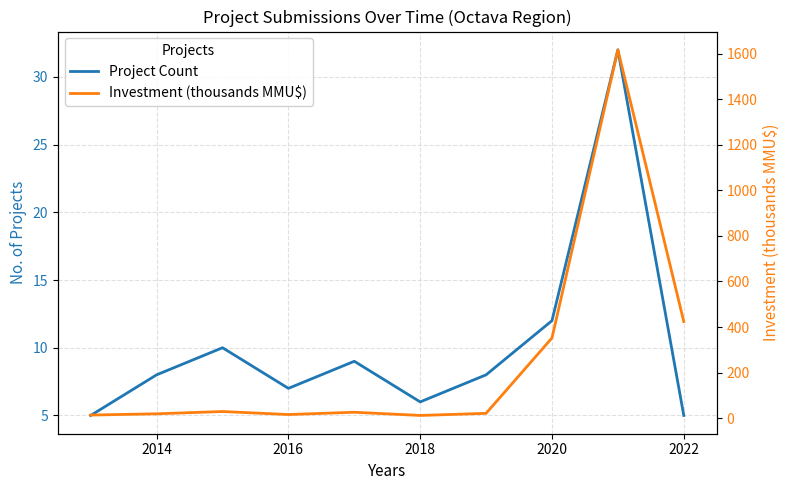

The Project Count series shows 16.9 at 2020. True or false?

False